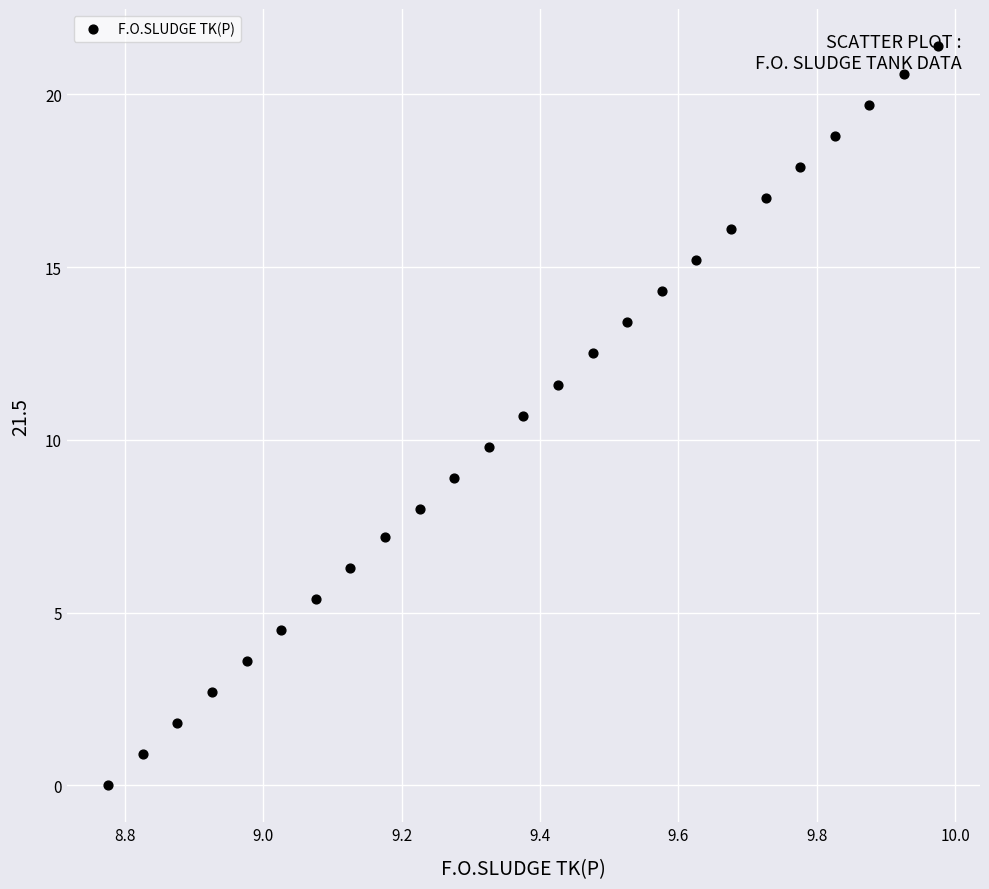

What is the range of X values (max minus min)?

1.2